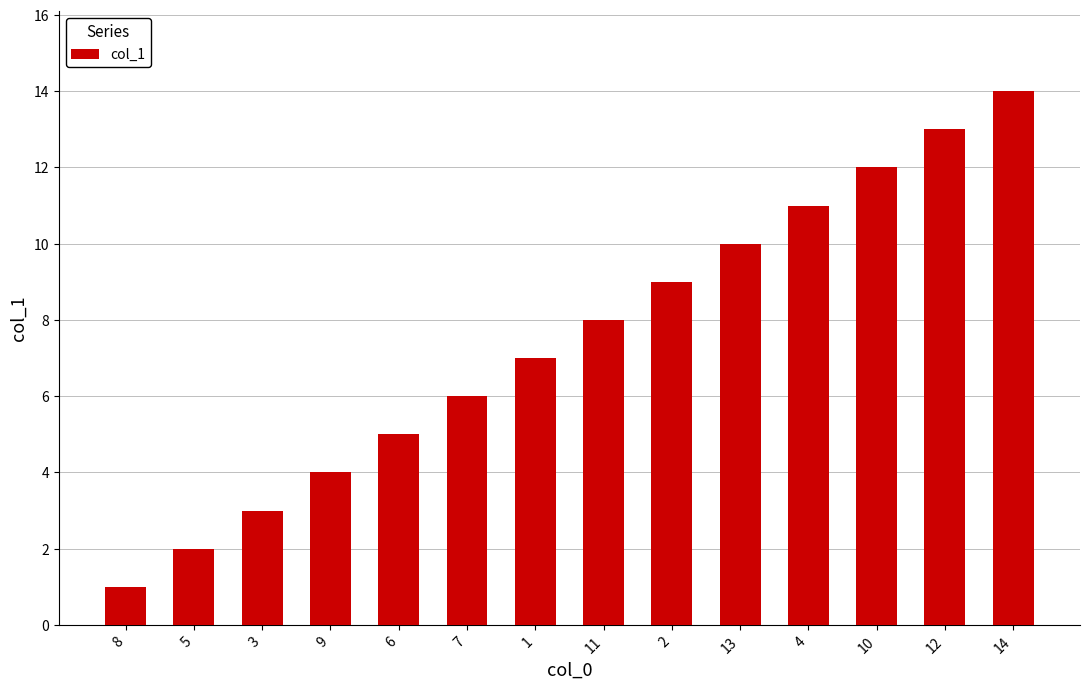

Rank the categories by value from lowest to highest.

8, 5, 3, 9, 6, 7, 1, 11, 2, 13, 4, 10, 12, 14